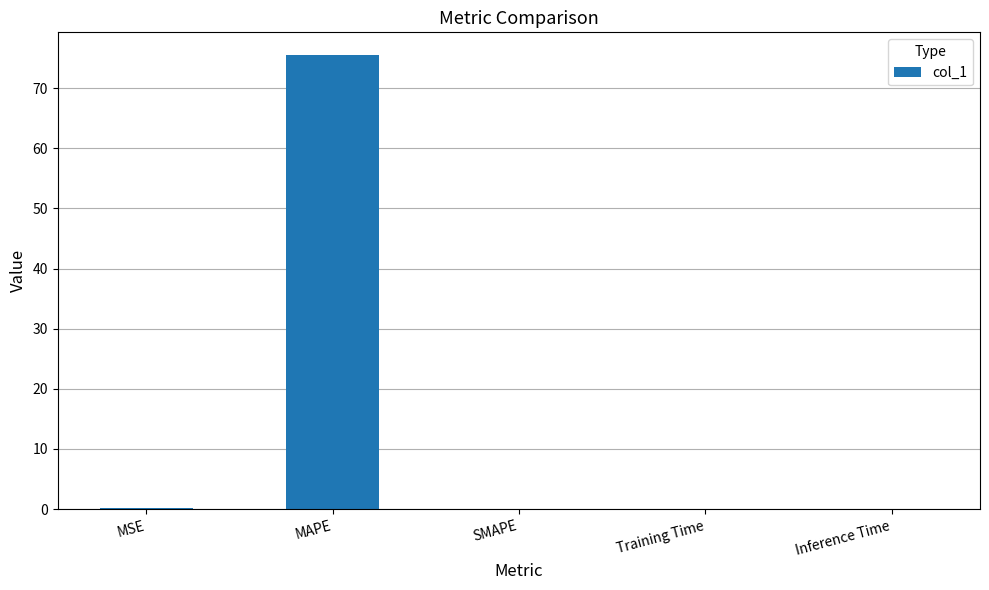

What is the sum of the values at SMAPE and MAPE?

75.5